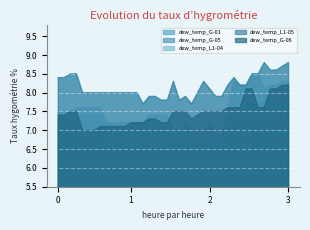

True or false: dew_temp_G-01 and dew_temp_G-05 intersect in this chart.

False